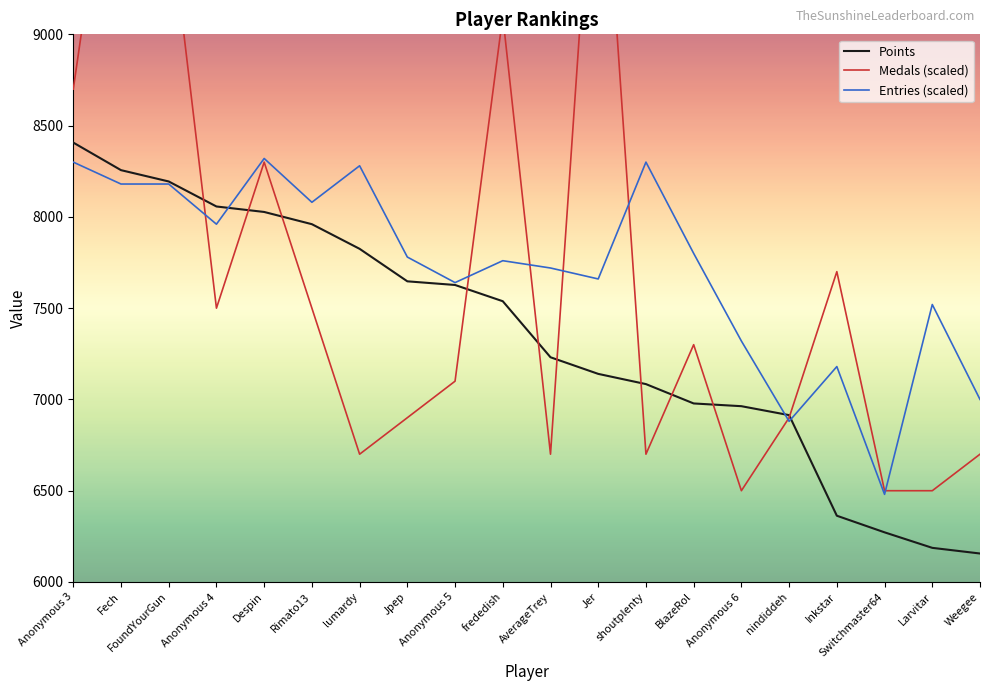

Does the chart display data point markers on the line(s)?

No